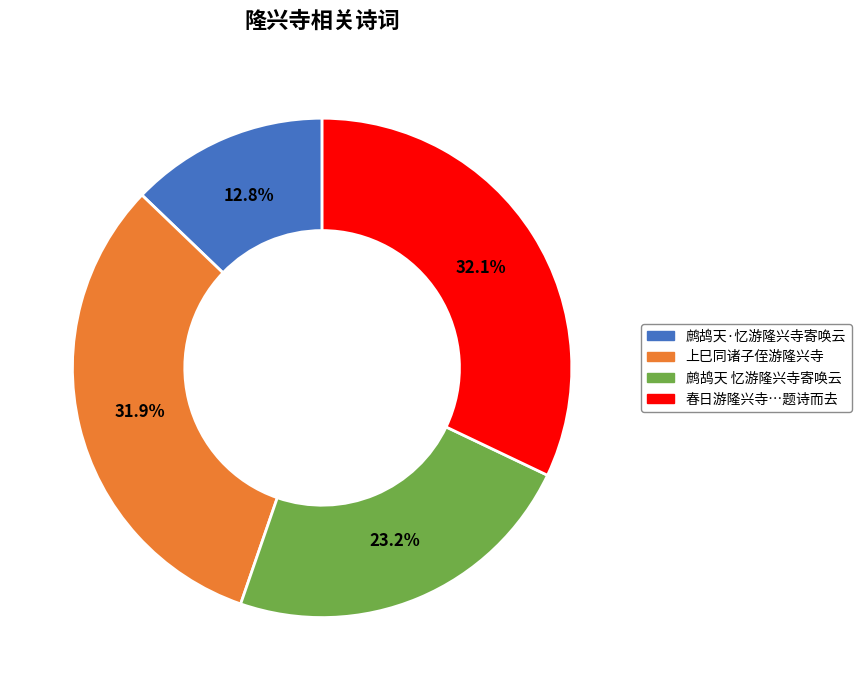

Is there a majority slice in this chart?

No